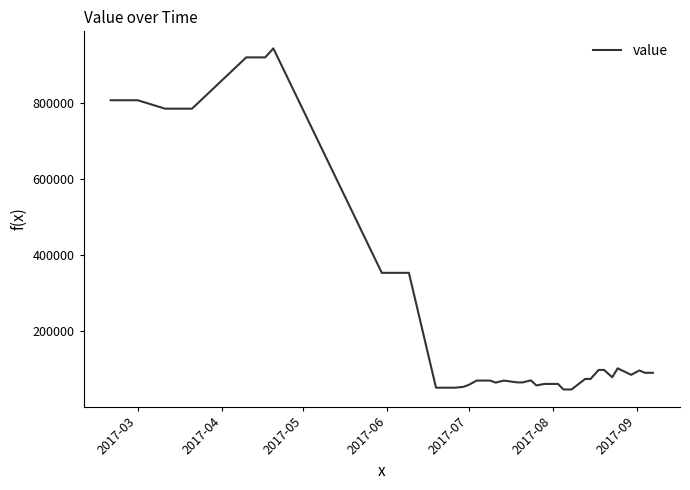

What is the greatest value displayed?

943852.1